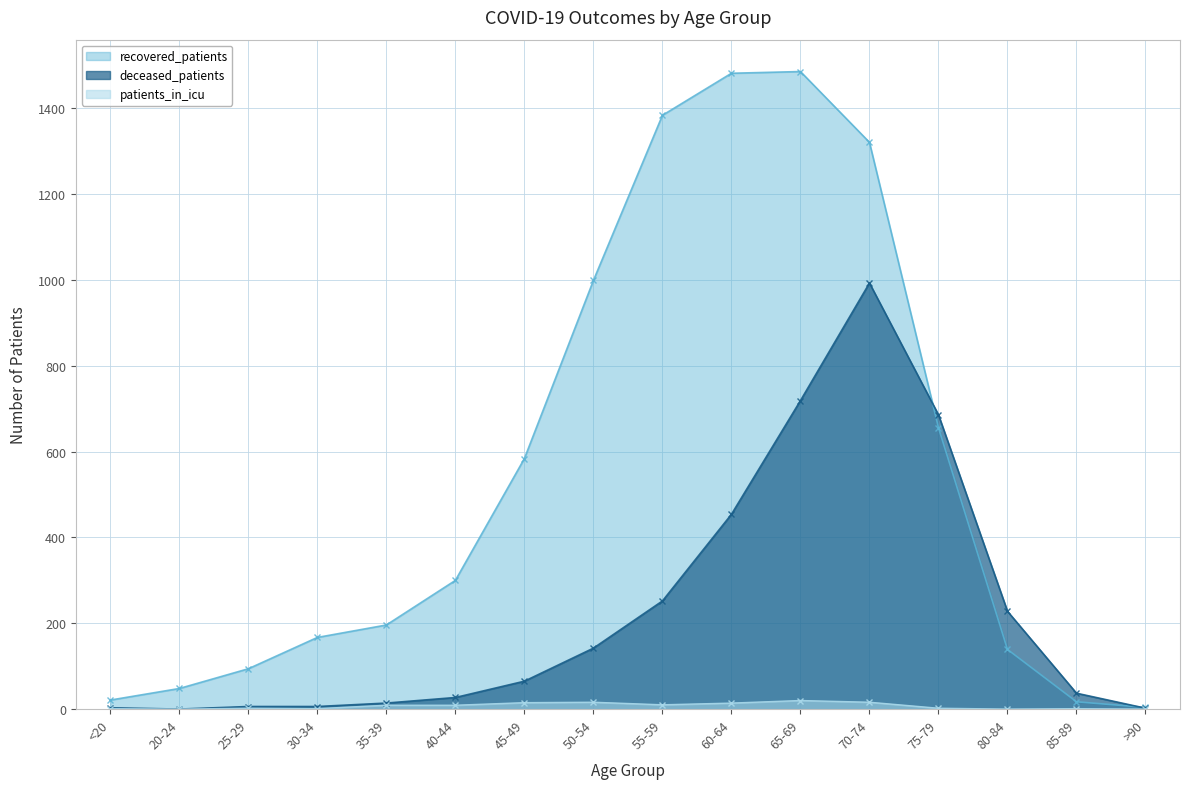

In patients_in_icu, how many points are higher than both neighbors (excluding endpoints)?

4